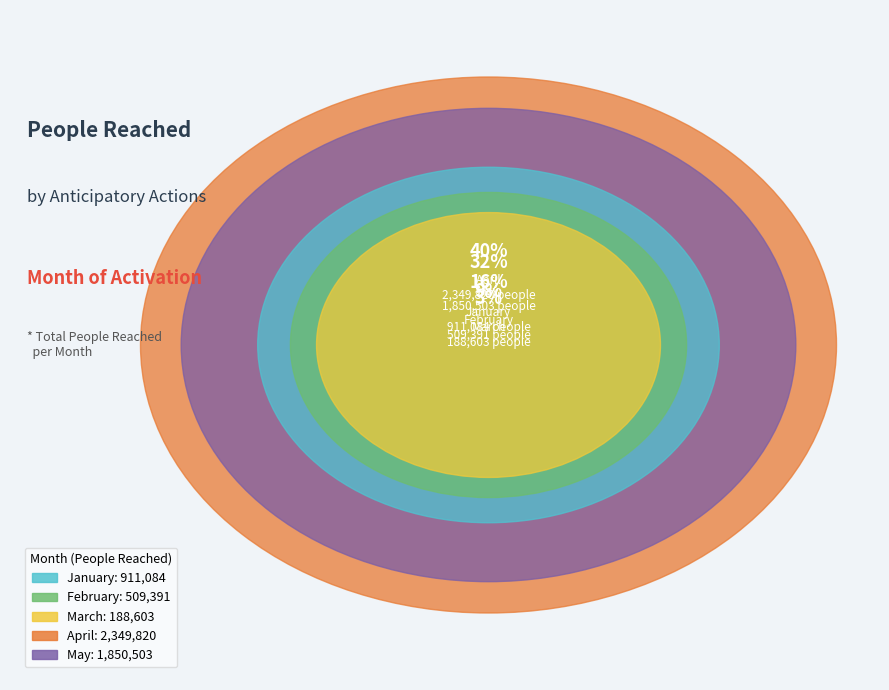

Do 4 and 2 together represent more than half of the pie?

No